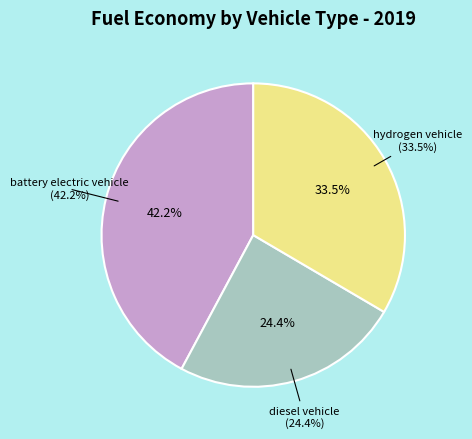

How many slices are in this pie chart?

3